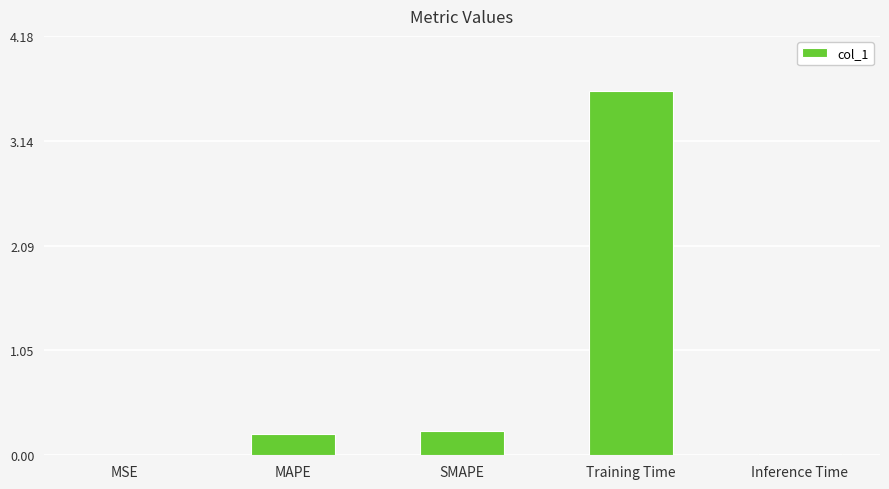

True or false: the data shows 0.0 at Inference Time.

True